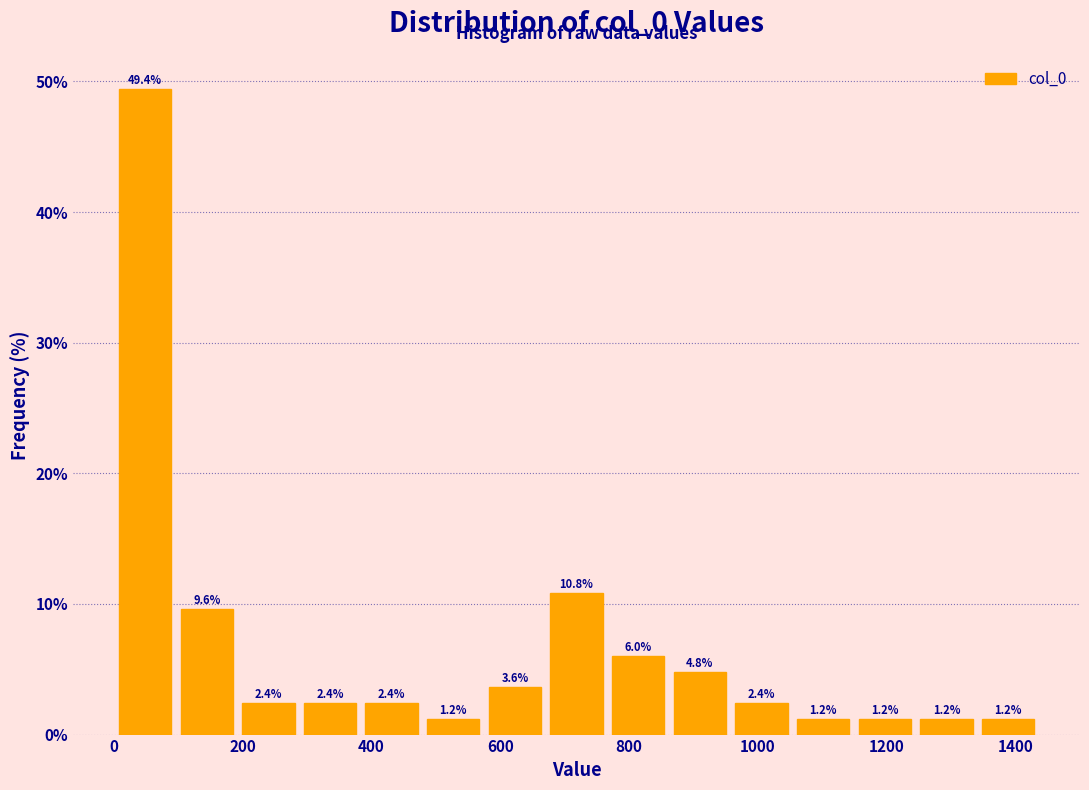

Which range on the x-axis has the tallest bar?

0 to 100